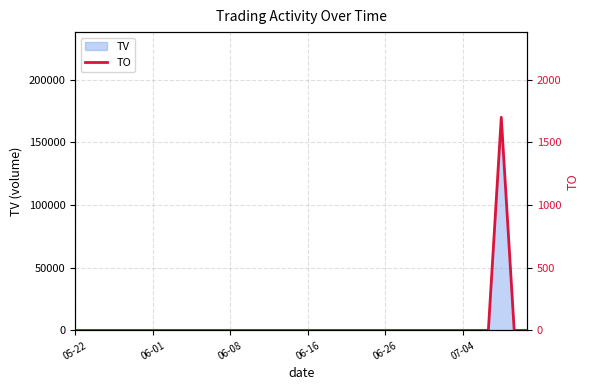

Count the number of values greater than 0.

1